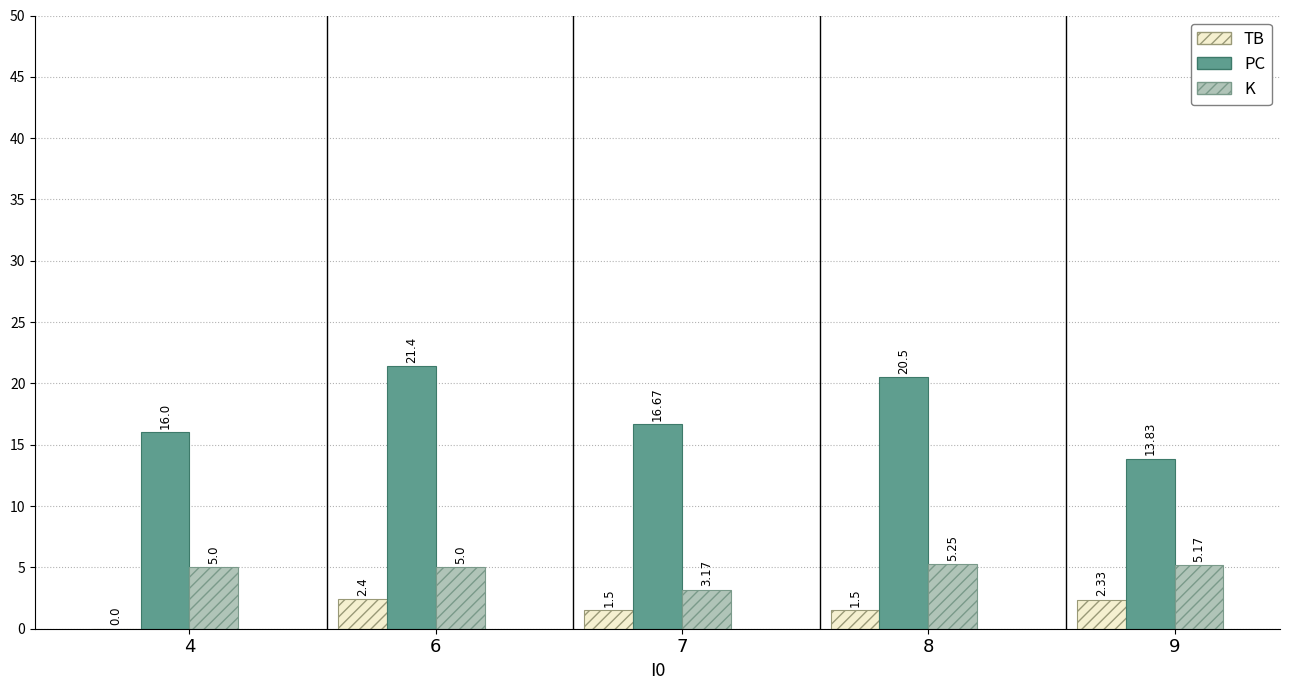

Which series changed the most between 4 and 7?

K